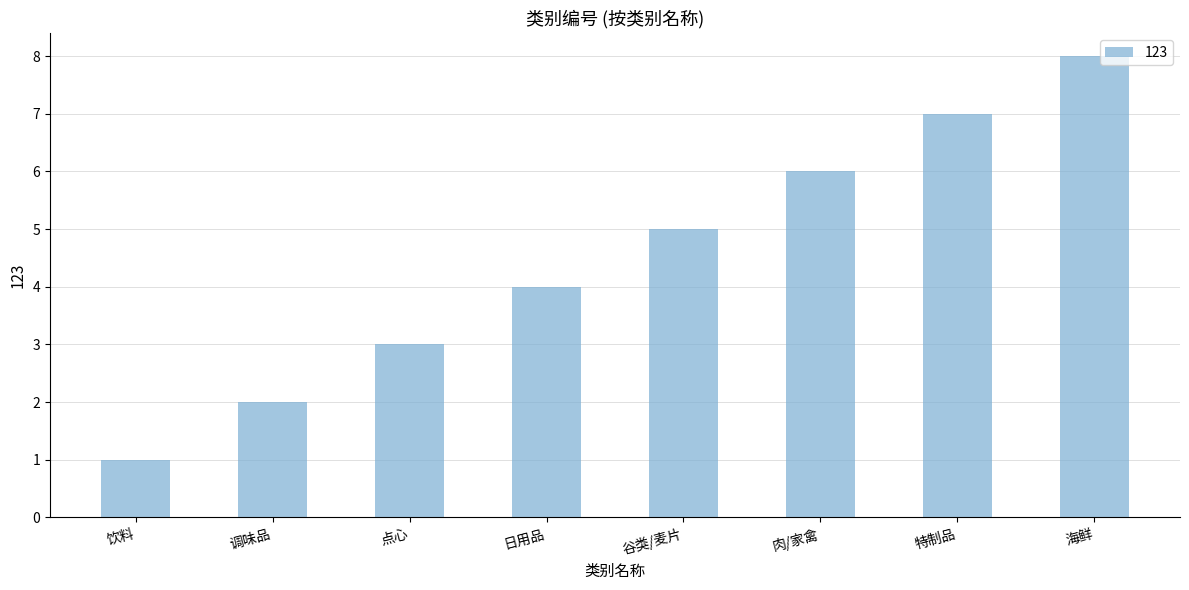

Count the number of categories in the chart.

8